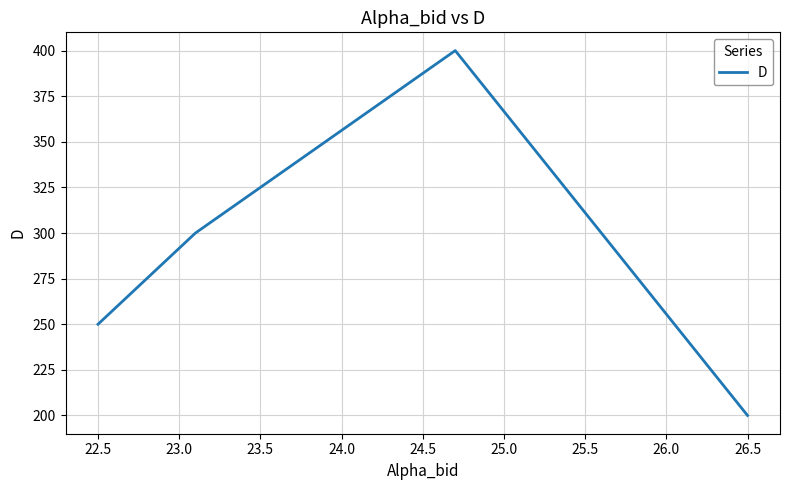

Does the chart have visible grid lines?

Yes